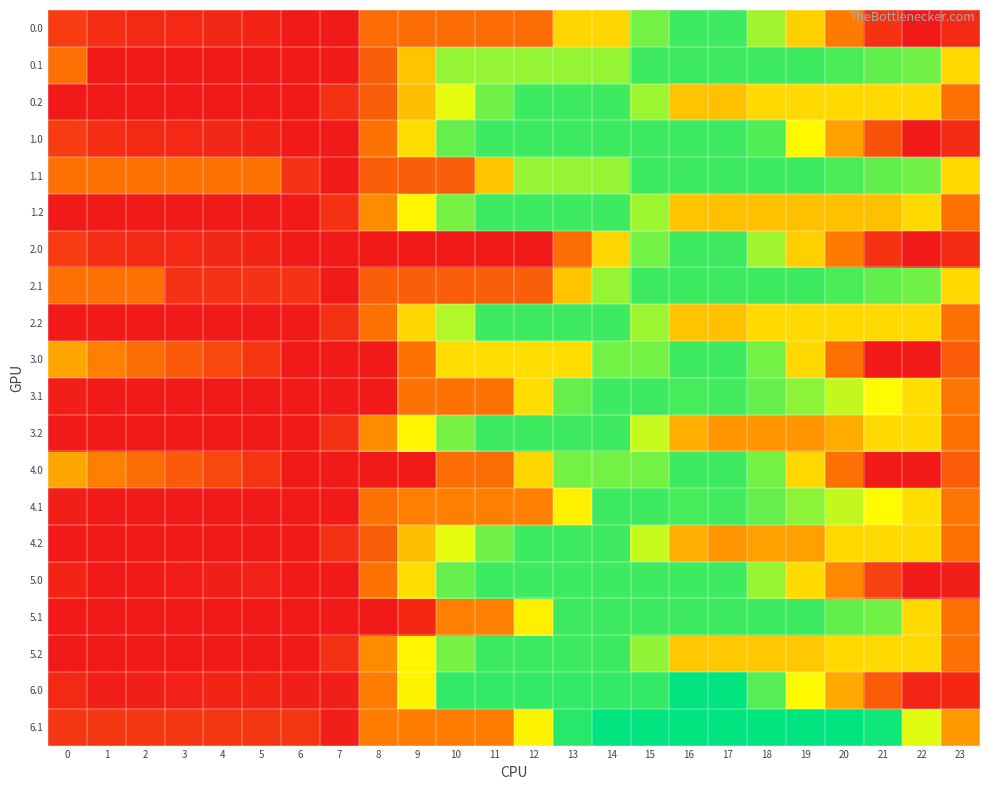

Which label corresponds to the smallest value in the chart?

6